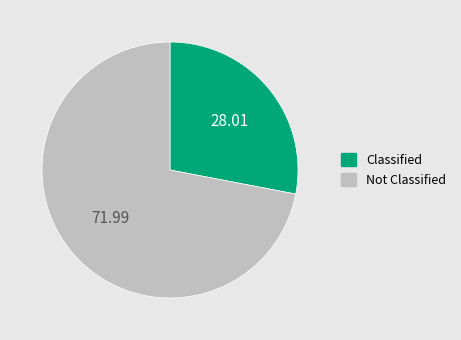

Which has a higher value, Not Classified or Classified?

Not Classified